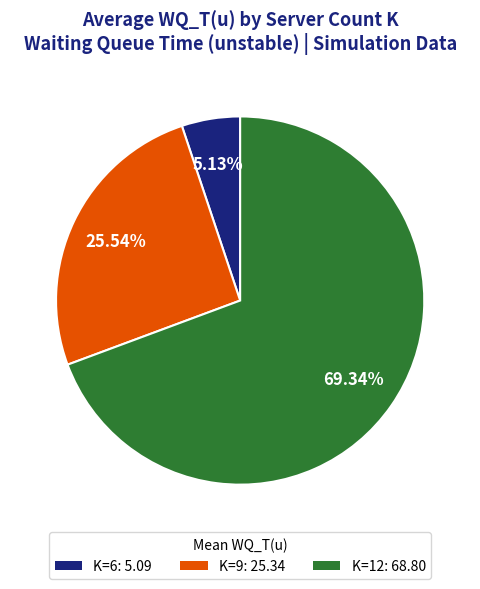

How many slices are in this pie chart?

3